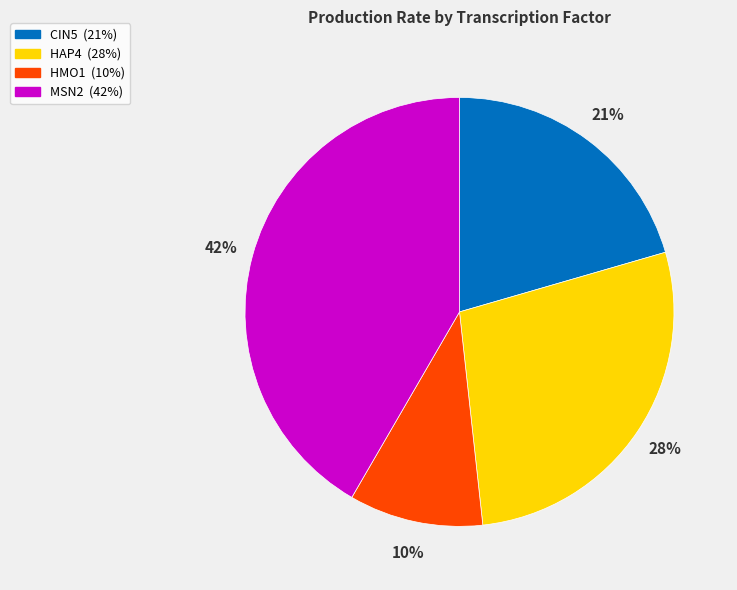

True or false: HMO1 accounts for 21% of the total.

False